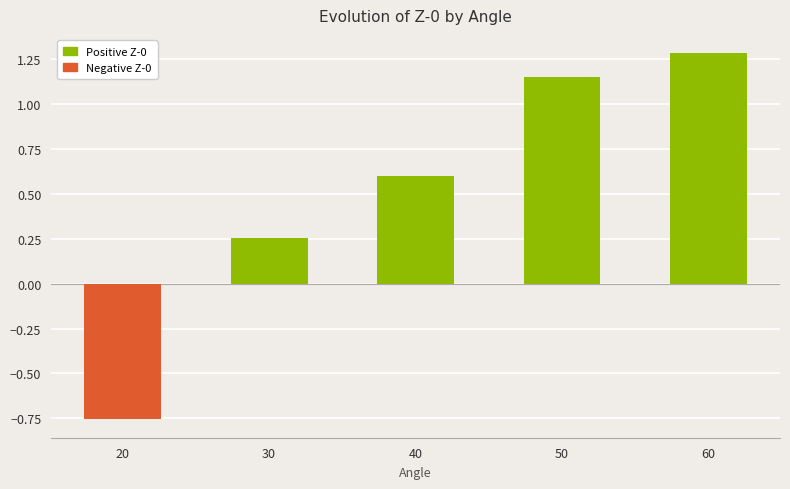

Where does the data first go above 0?

30